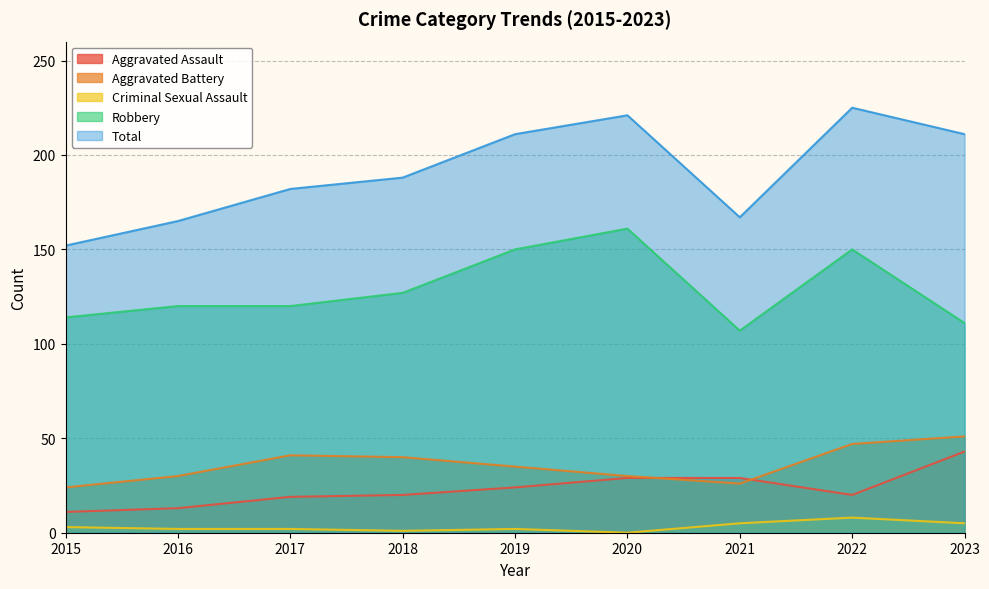

Is the value of Aggravated Battery at 2017 greater than the value of Robbery at 2022?

No